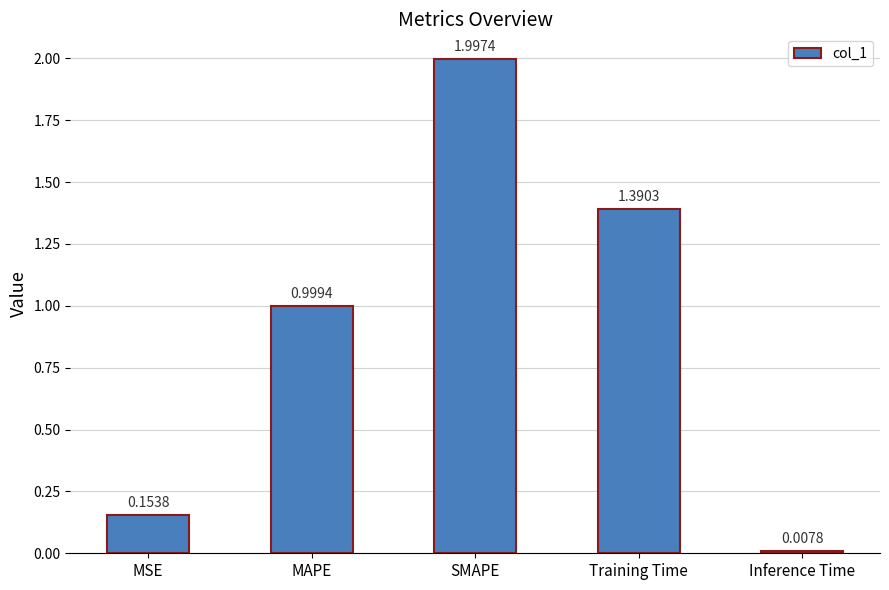

Rank the categories by value from lowest to highest.

Inference Time, MSE, MAPE, Training Time, SMAPE